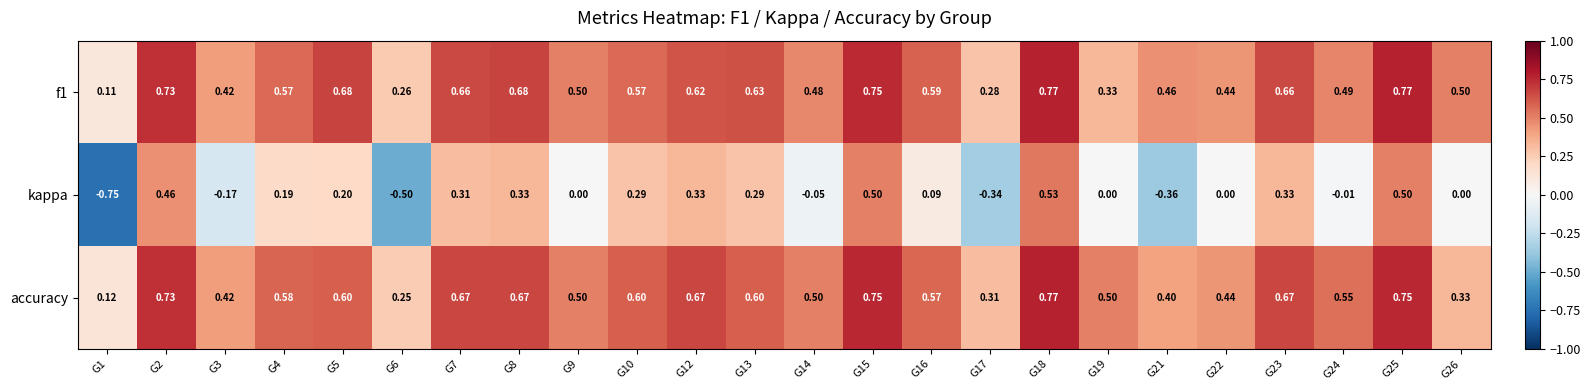

Which series has the widest spread of values?

kappa